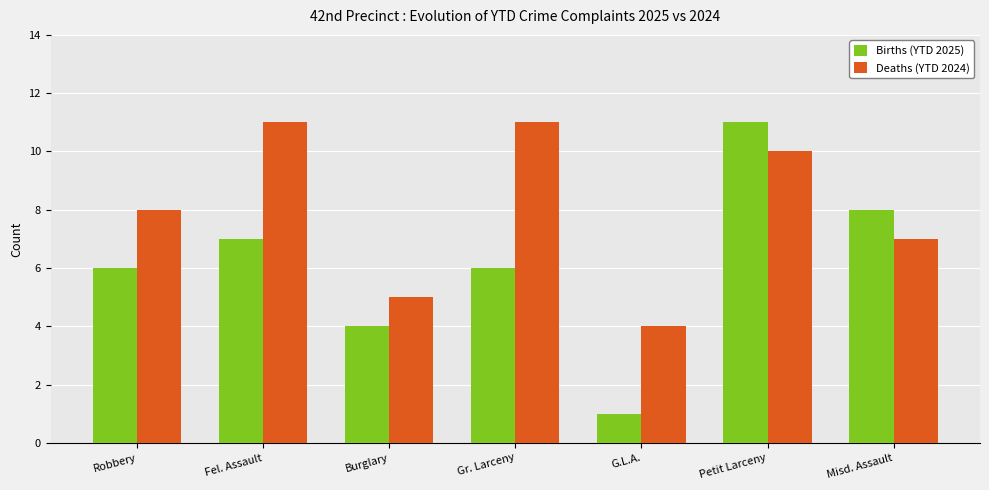

What is the difference between the maximum and minimum values in the Births (YTD 2025) series?

10